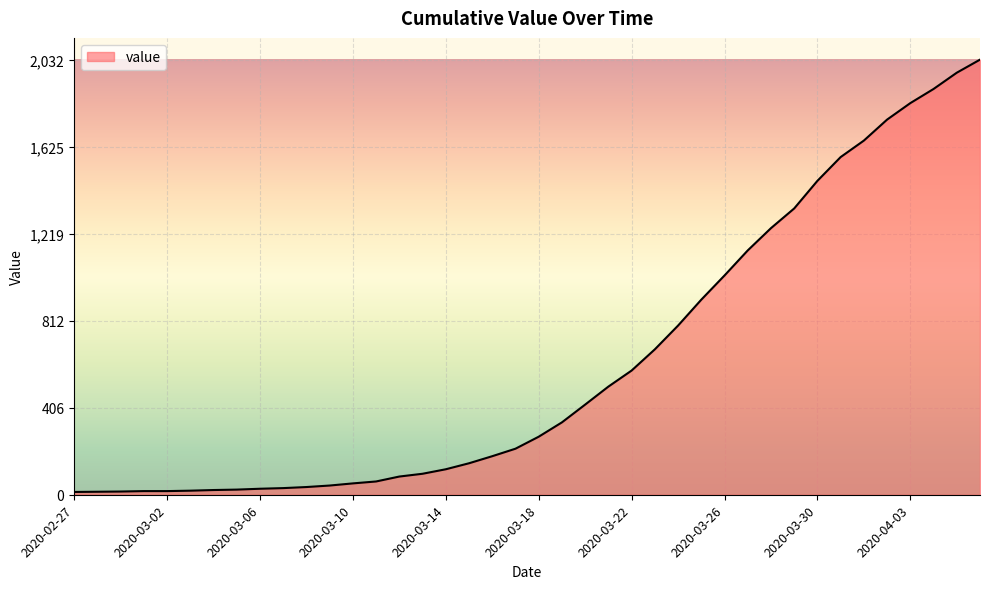

What is the greatest value displayed?

2032